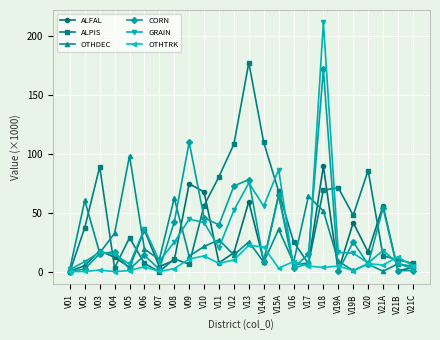

Where is the first local maximum for ALFAL?

V03